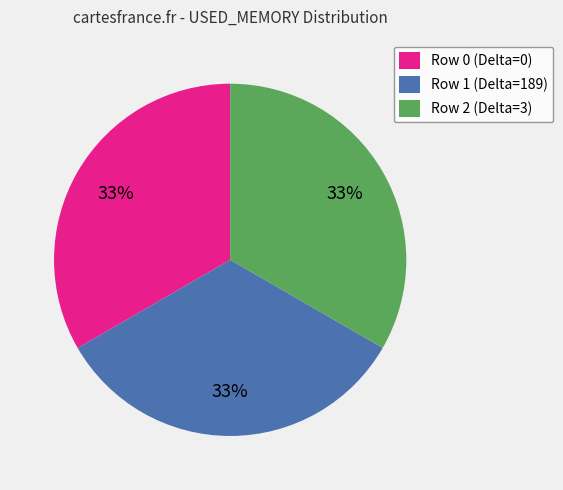

Is it true that Row 0 (Delta=0) is 28% of the pie?

False